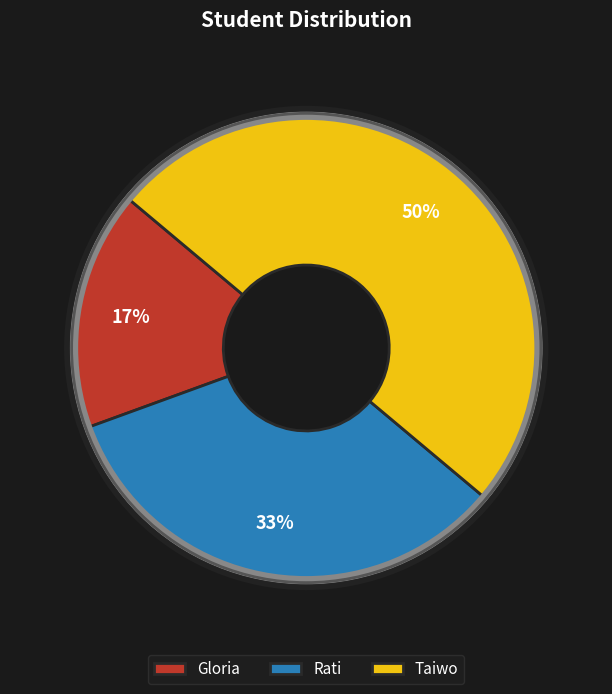

Does Rati account for over 50% of the chart?

No